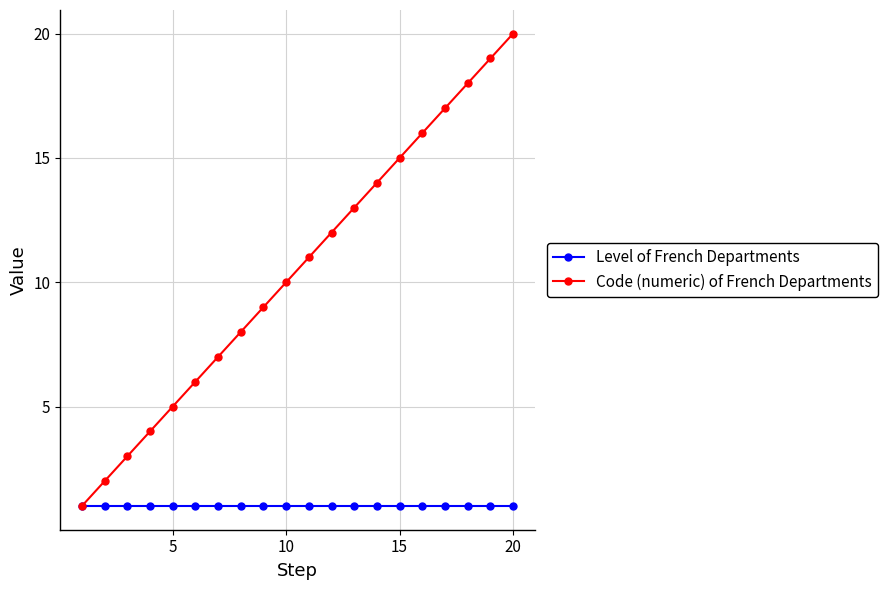

Which series has the widest spread of values?

Code (numeric) of French Departments